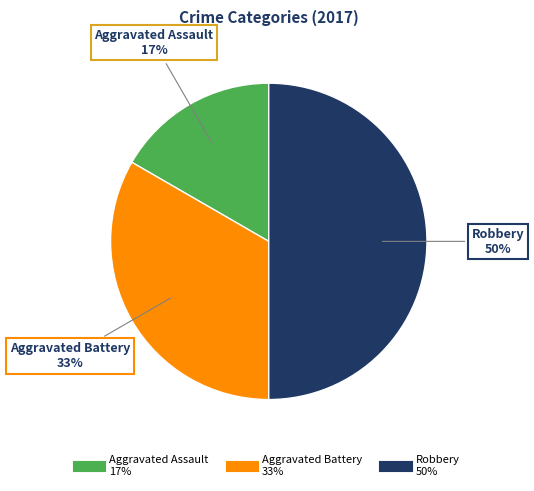

What percentage is the Aggravated Assault slice, to the nearest percent?

17%